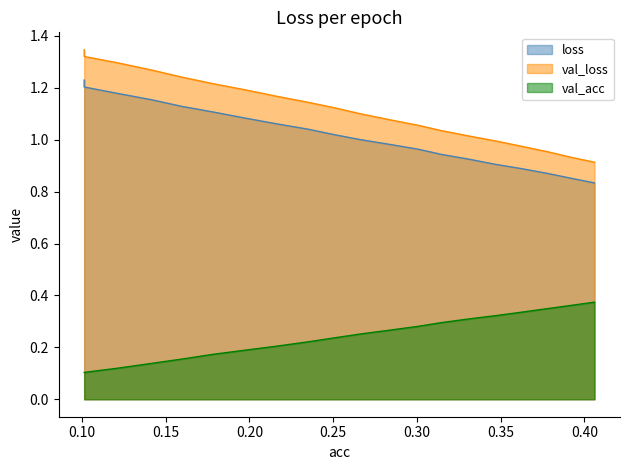

Which series has the widest spread of values?

val_loss